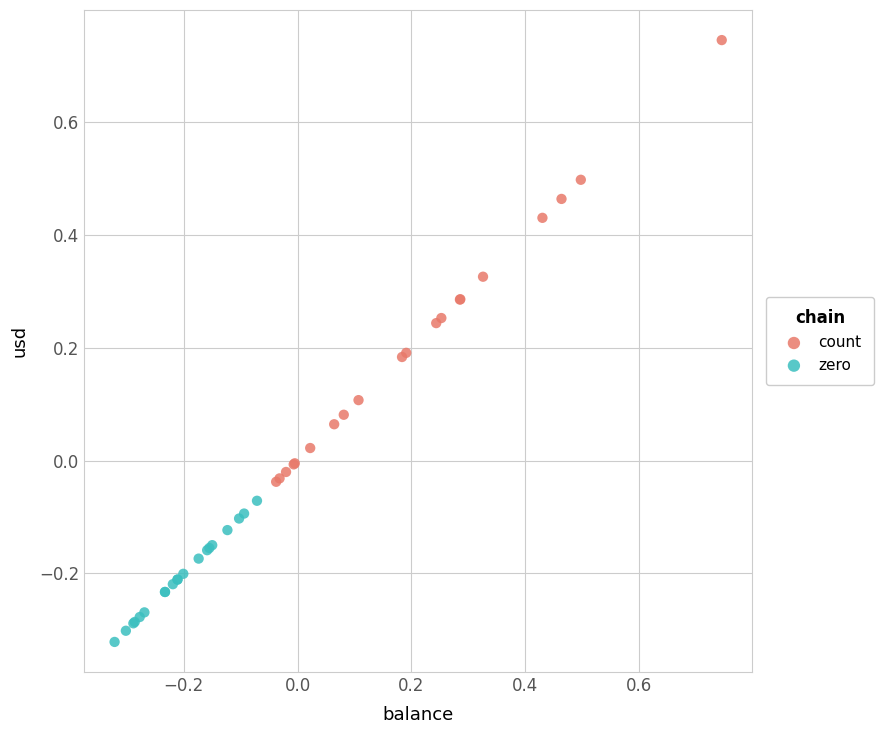

Which series contains the highest Y value?

count